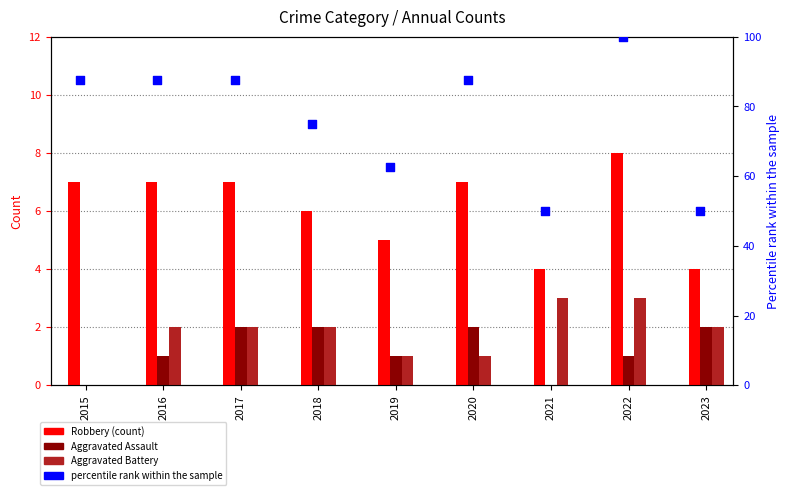

Which series reaches the maximum Y coordinate?

percentile rank within the sample